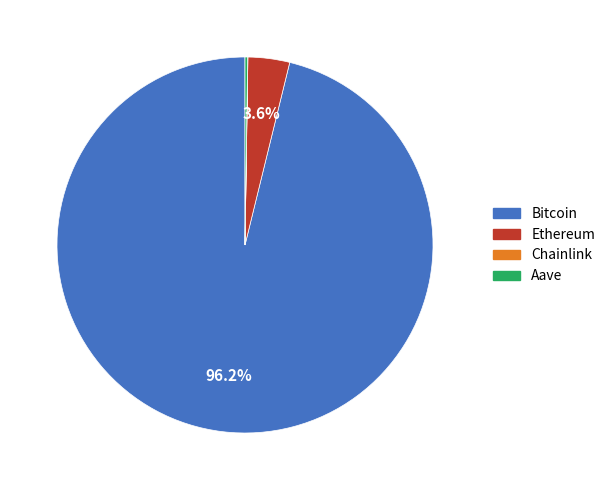

Which has a higher value, Bitcoin or Ethereum?

Bitcoin